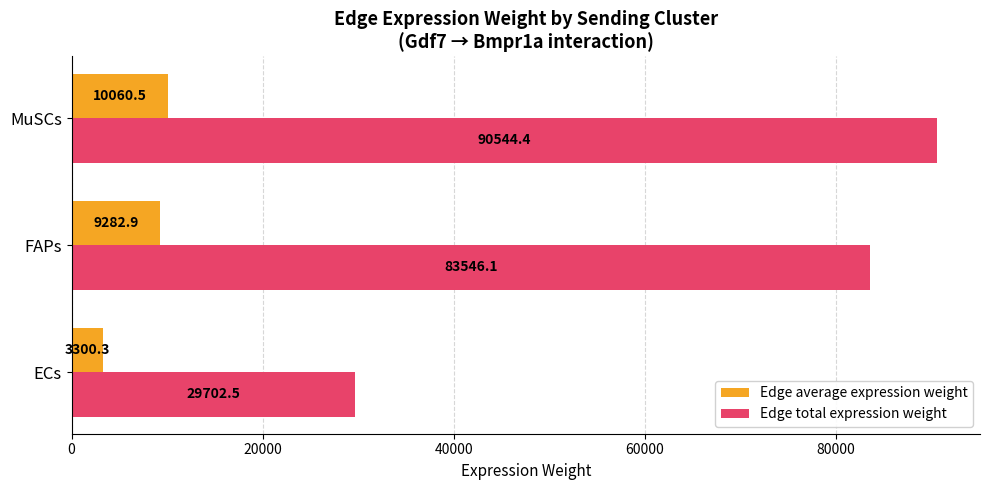

Rank the series by their average value, from highest to lowest.

Edge total expression weight, Edge average expression weight